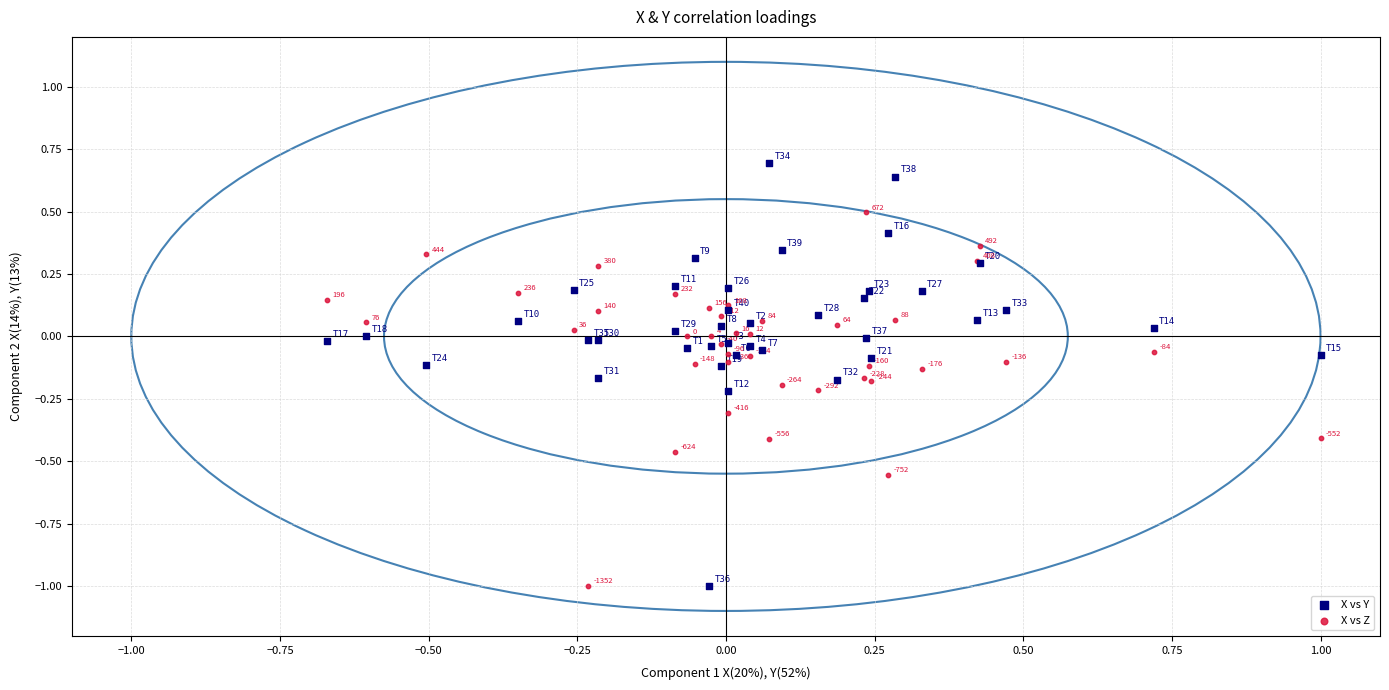

What is the X range (max minus min) for the scatter plot?

1.7